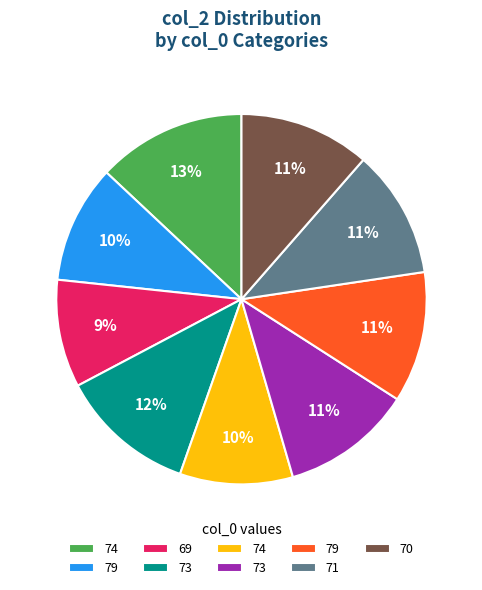

To the nearest percent, what is the difference between the largest and smallest slice percentages?

4%